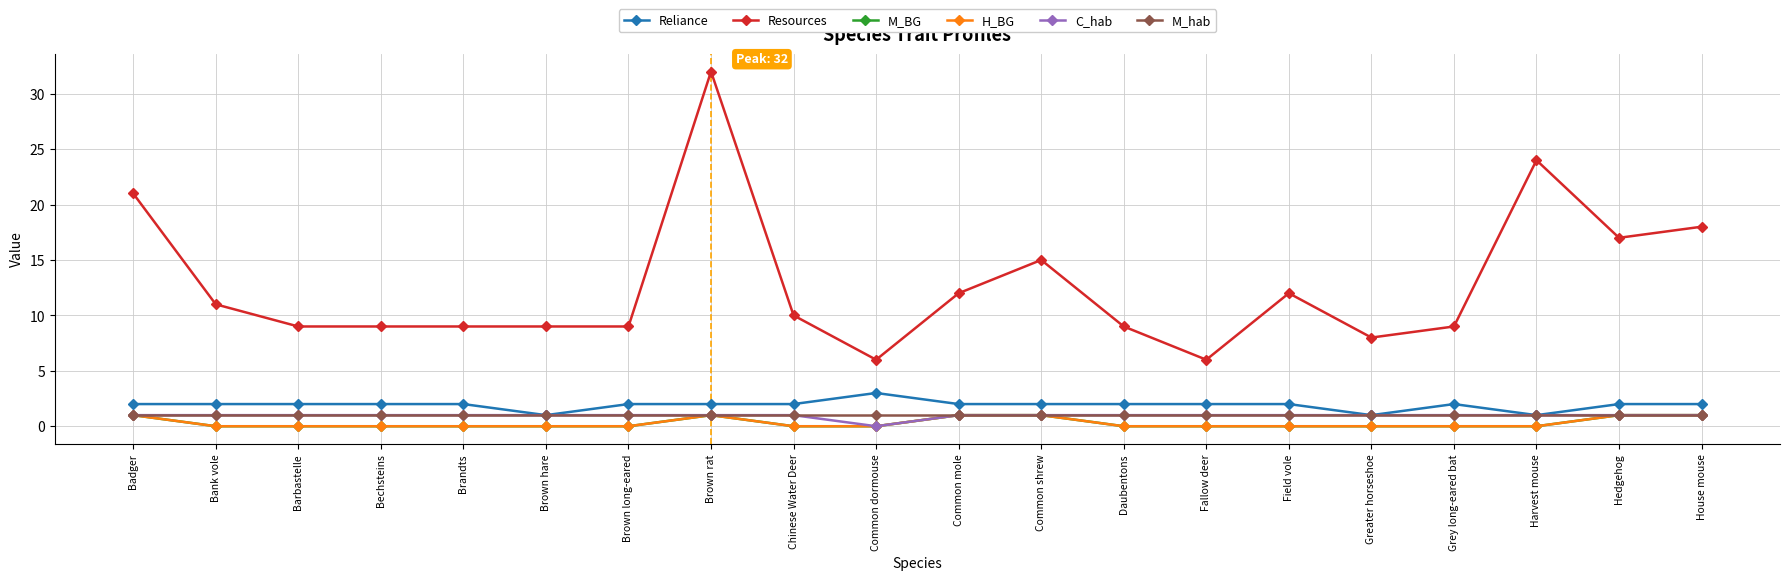

What is the difference between the highest and lowest values at Common shrew?

14